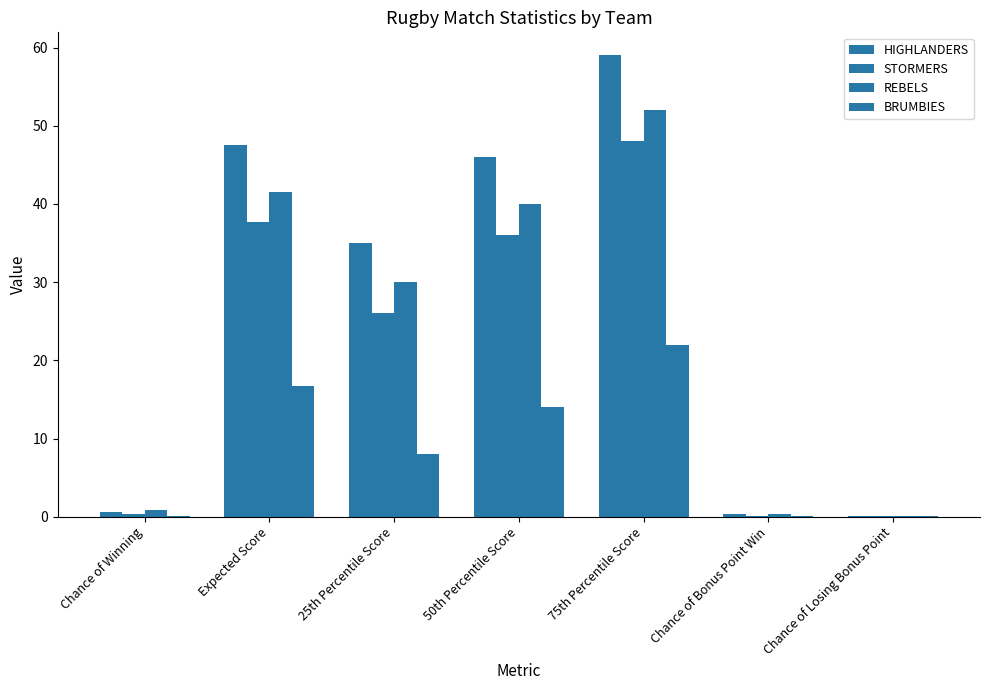

How many data points does each series have?

7